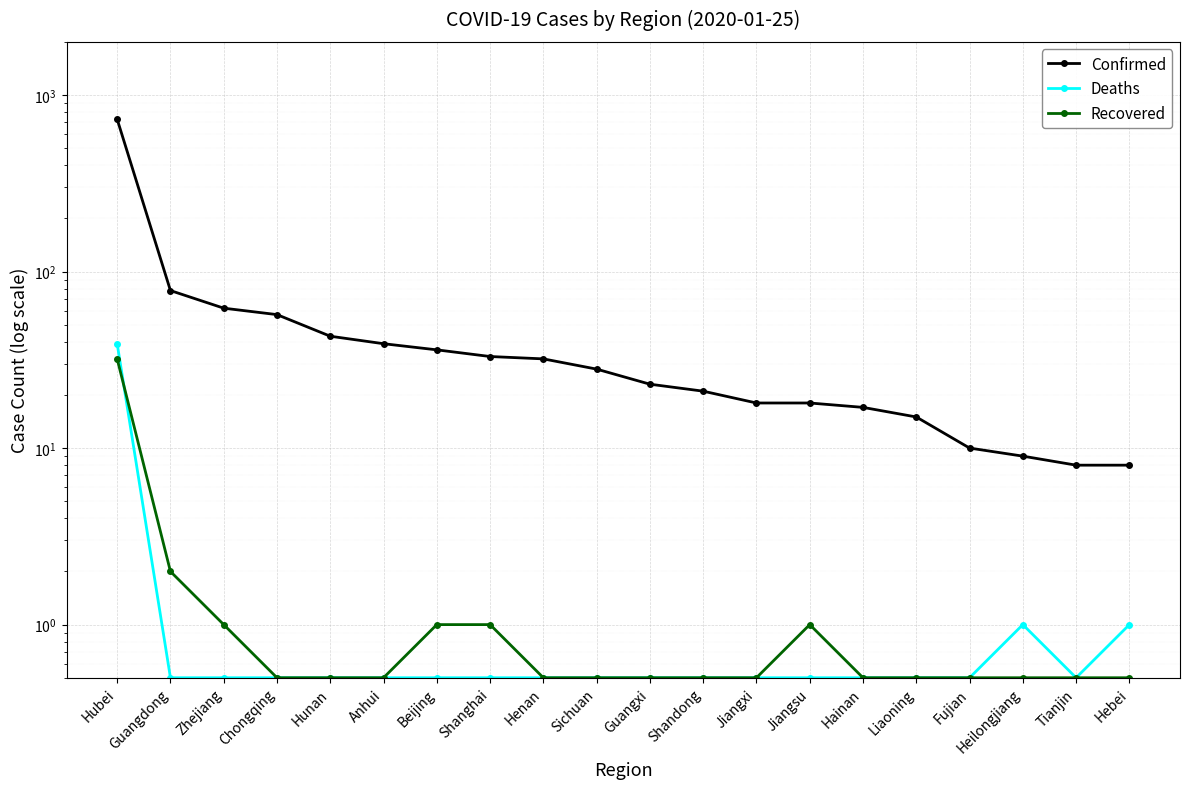

What are all the series names shown in the legend?

Confirmed, Deaths, Recovered